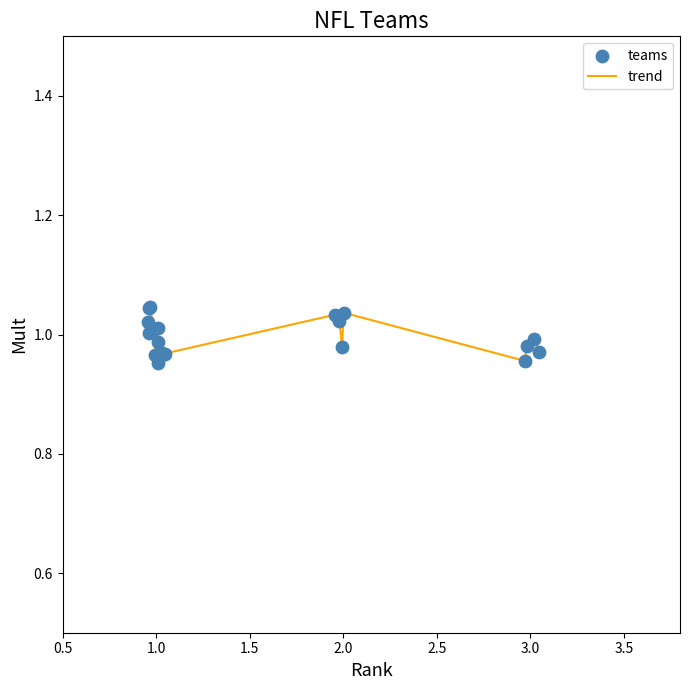

How many lines are shown in the chart?

1